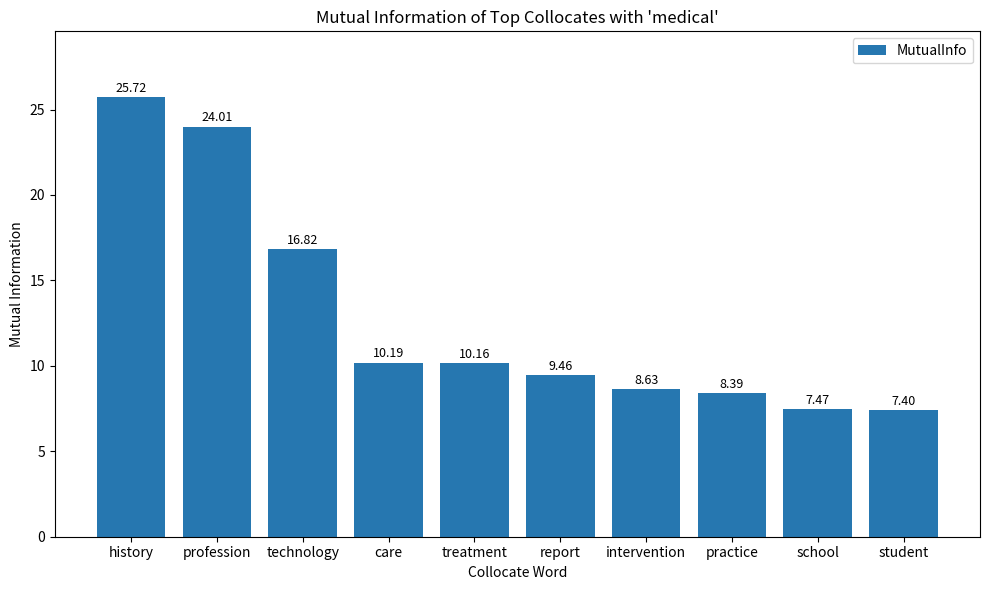

What is the value of the 3rd bar from the left?

16.8